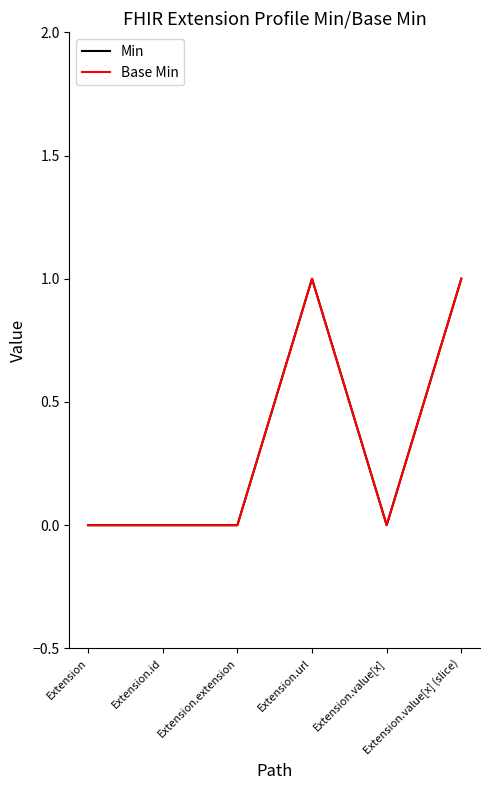

How many lines are shown in the chart?

2